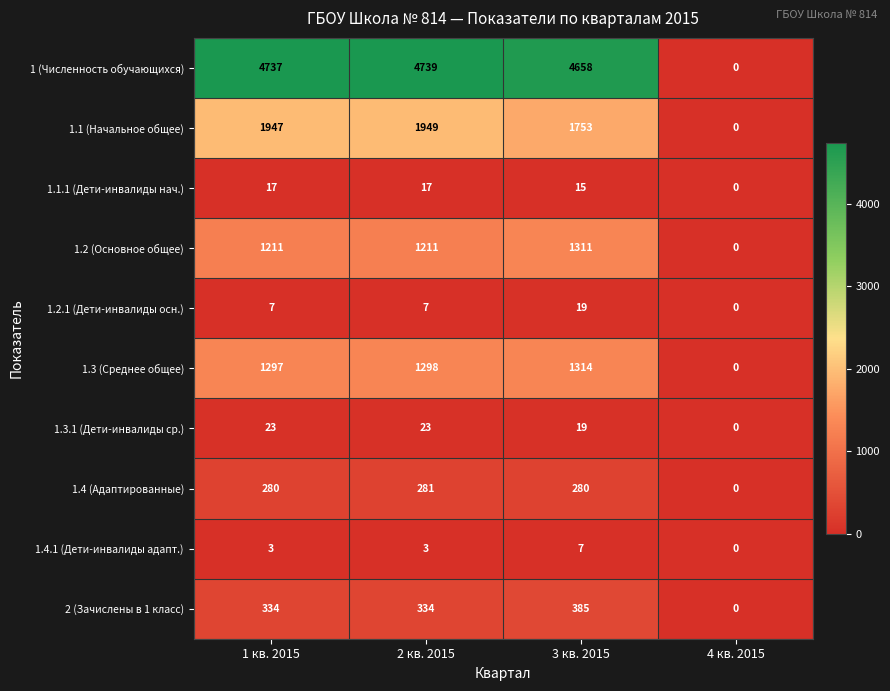

Count the 1.2.1 (Дети-инвалиды осн.) values in the range 7 to 19.

3